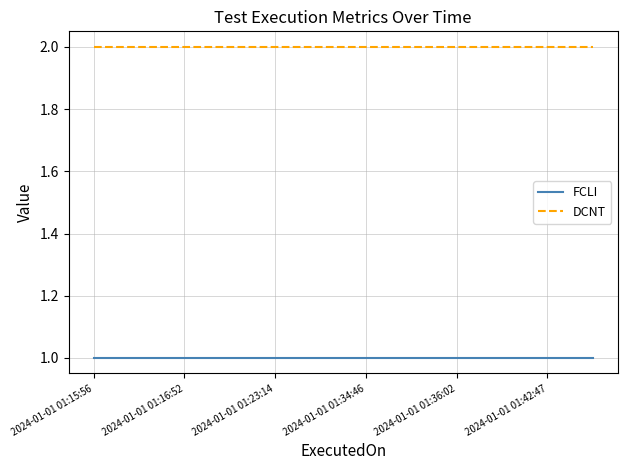

True or false: FCLI and DCNT cross at least once.

False